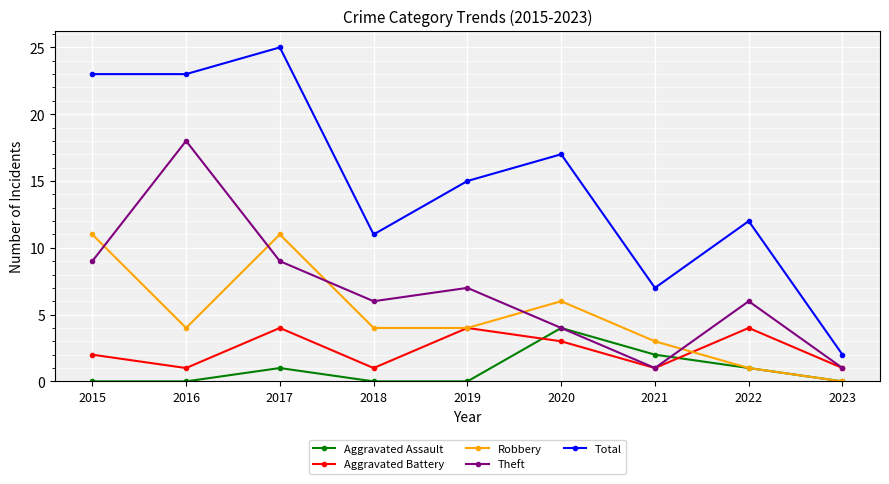

At which label is Total closest to 13?

2022